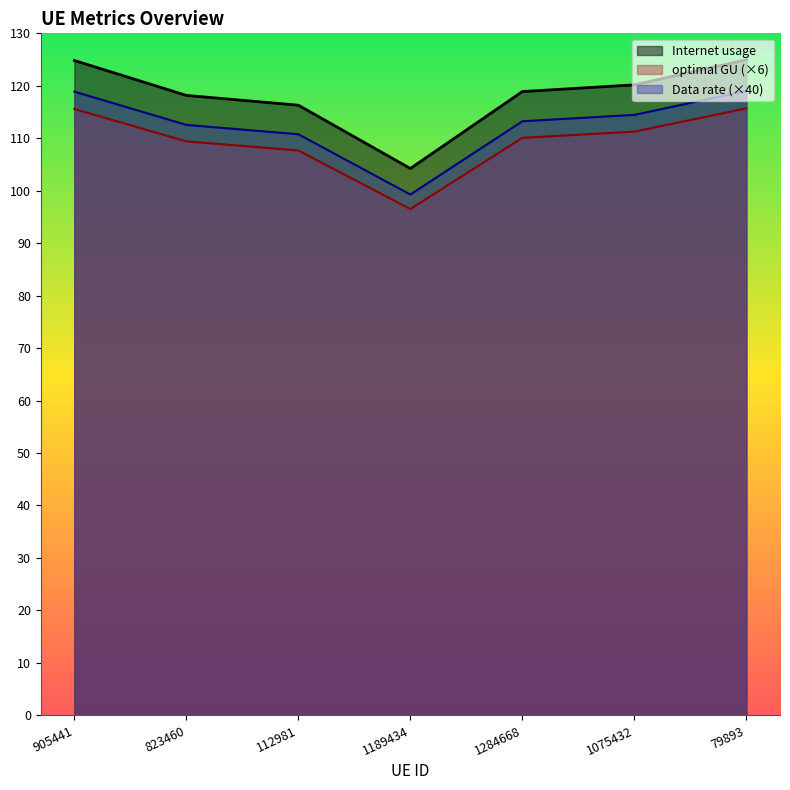

Where is the first local minimum for Internet usage?

1189434